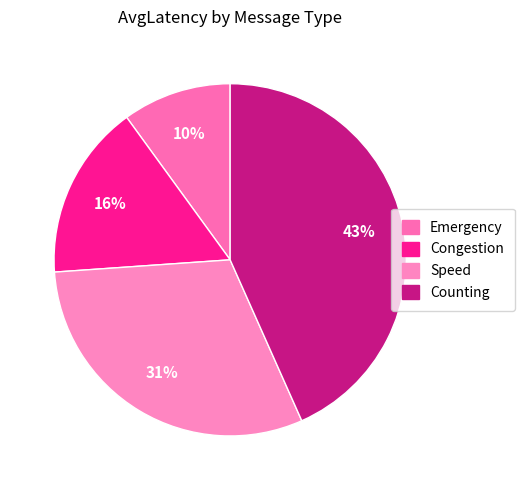

Which slice is the largest?

Counting